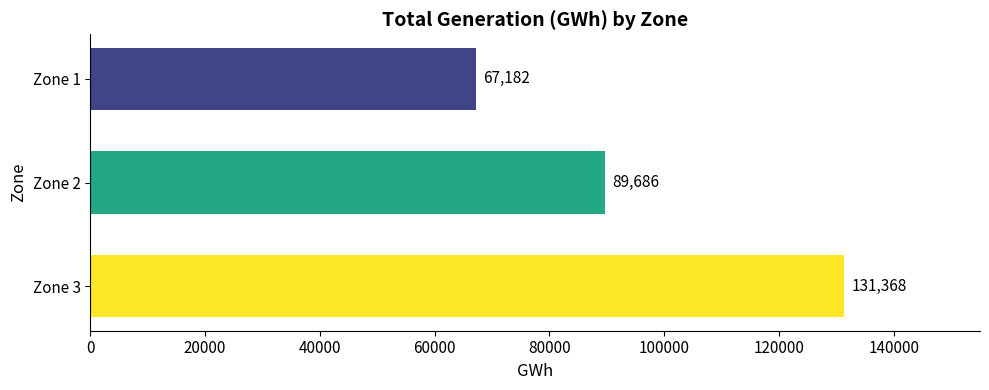

Rank the categories by value from highest to lowest.

Zone 3, Zone 2, Zone 1